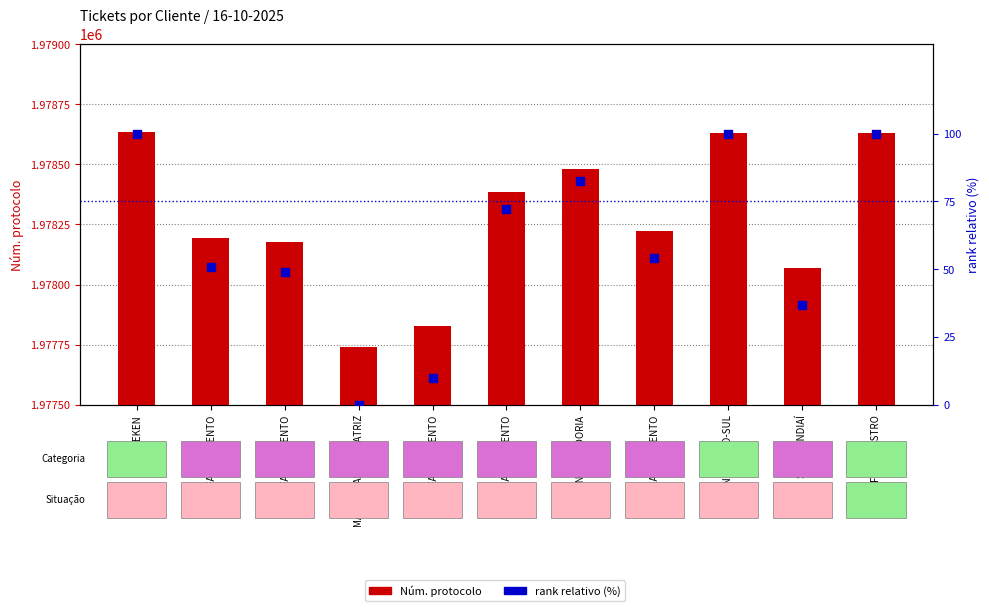

Which series has the largest Y range (max minus min)?

Núm. protocolo